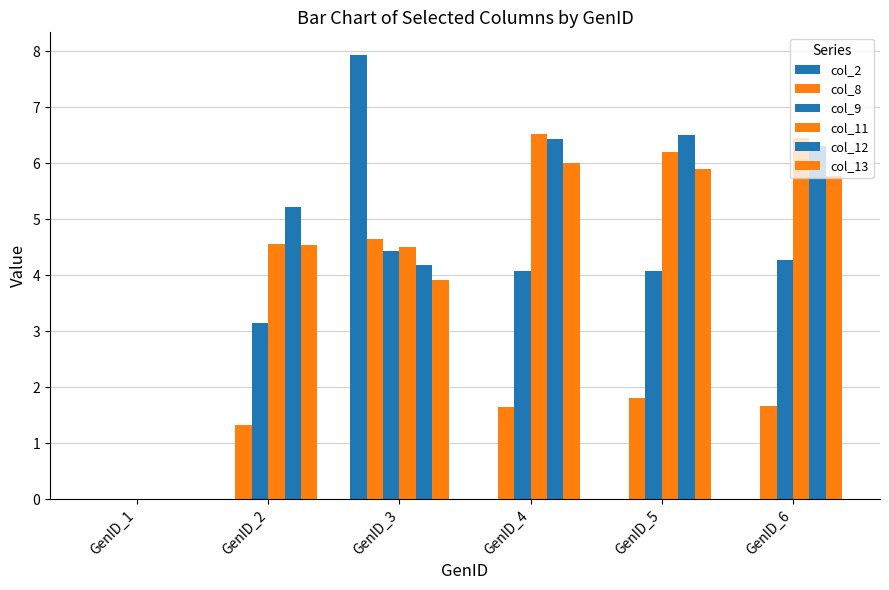

At which label is col_12 closest to 3?

GenID_3